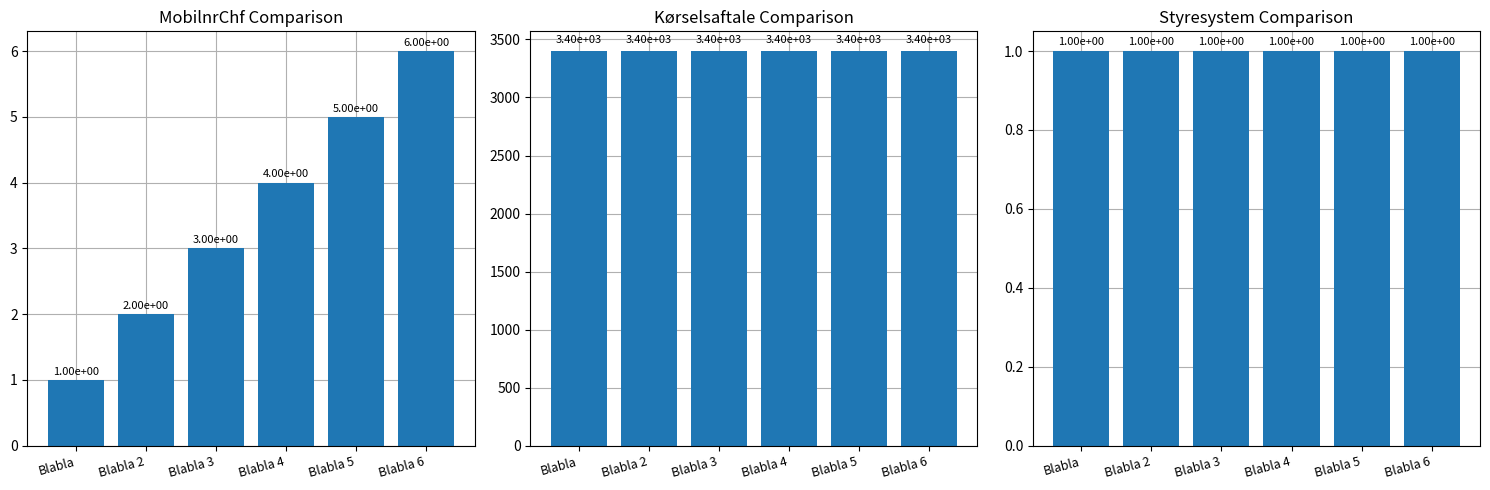

What is the sum of the Kørselsaftale values at Blabla 4 and Blabla 3?

6800